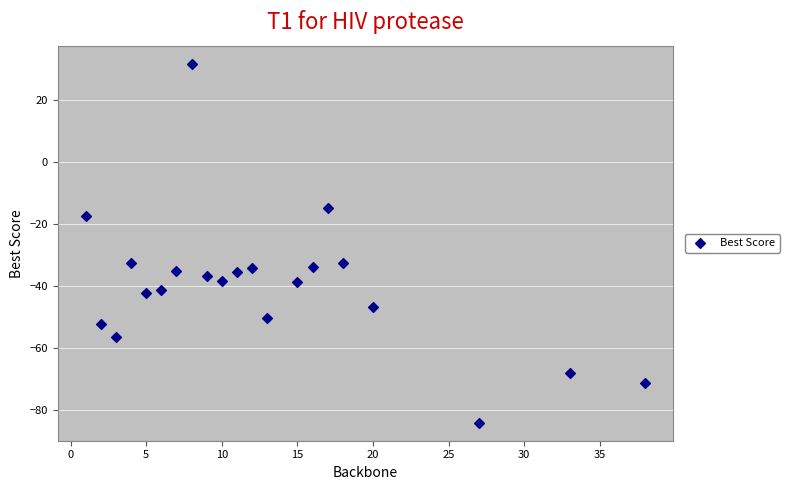

What is the range of X values (max minus min)?

37.0